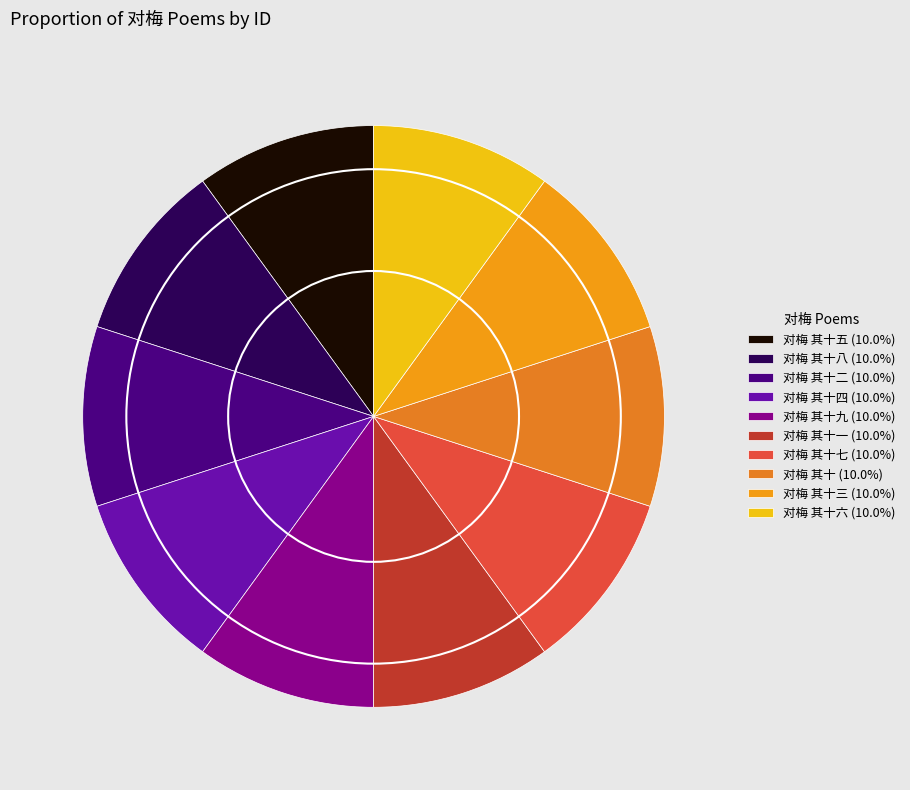

Does any single category account for the majority?

No